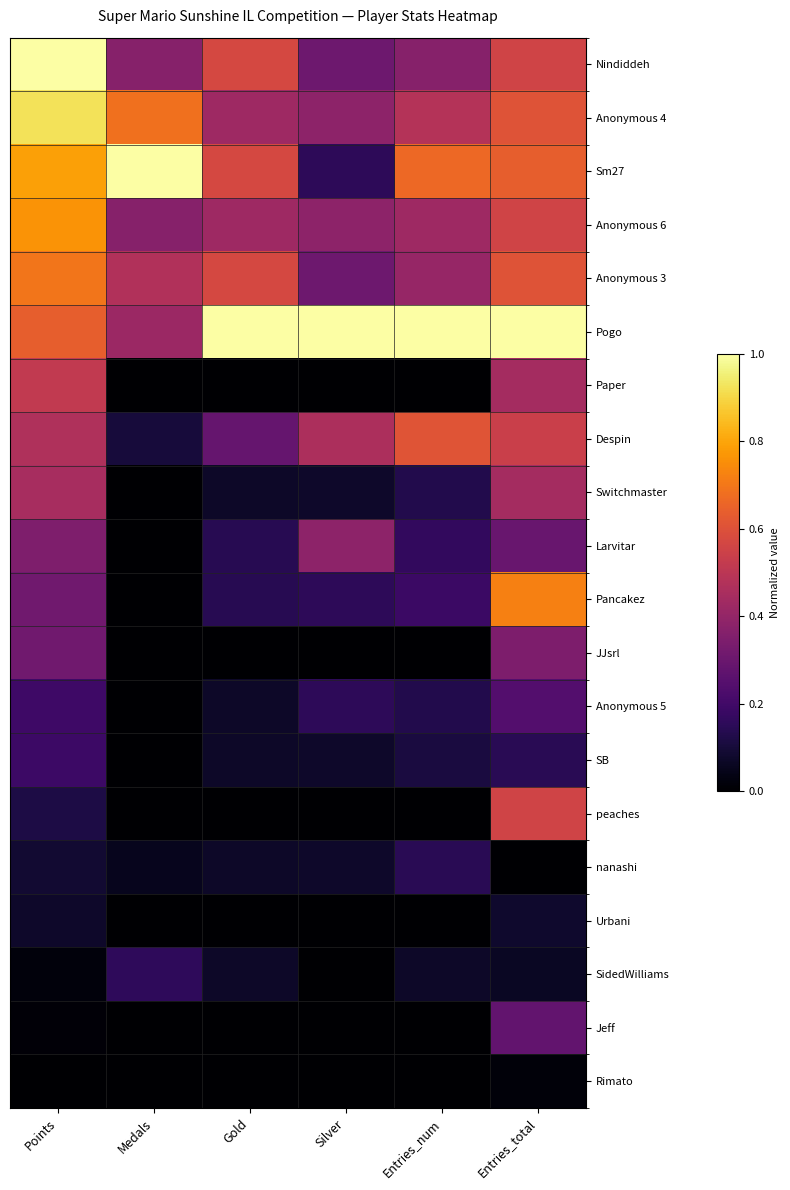

How many distinct data groups are displayed?

20